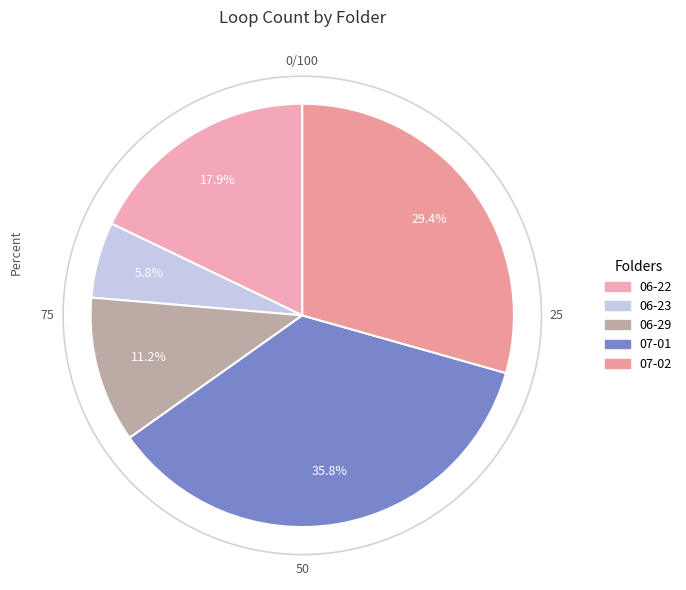

Is there any slice that represents more than half of the pie?

No